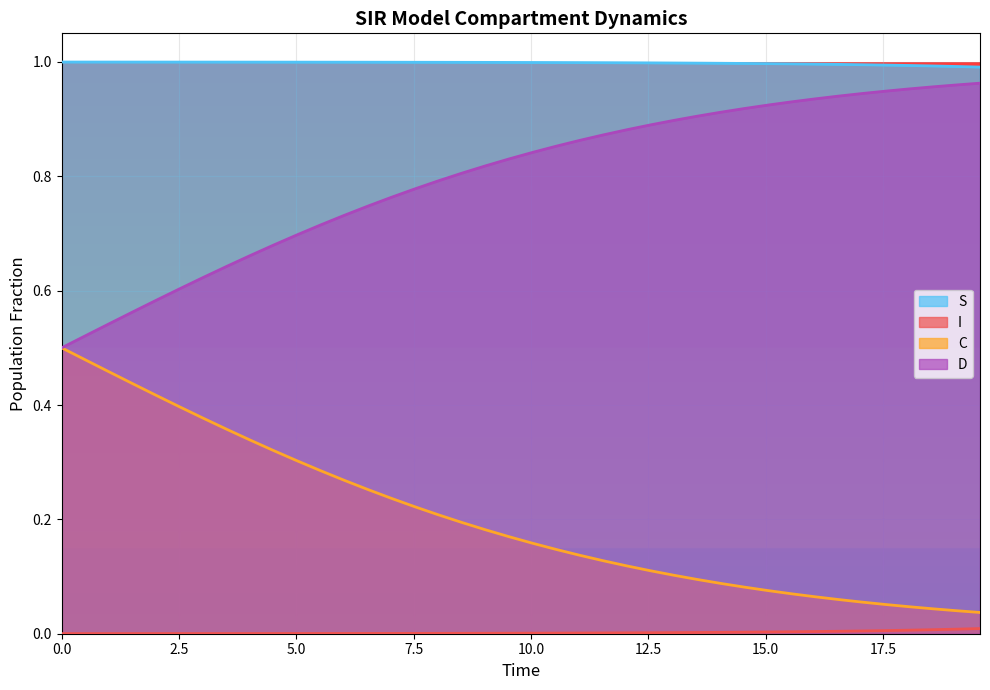

True or false: S and D cross at least once.

False